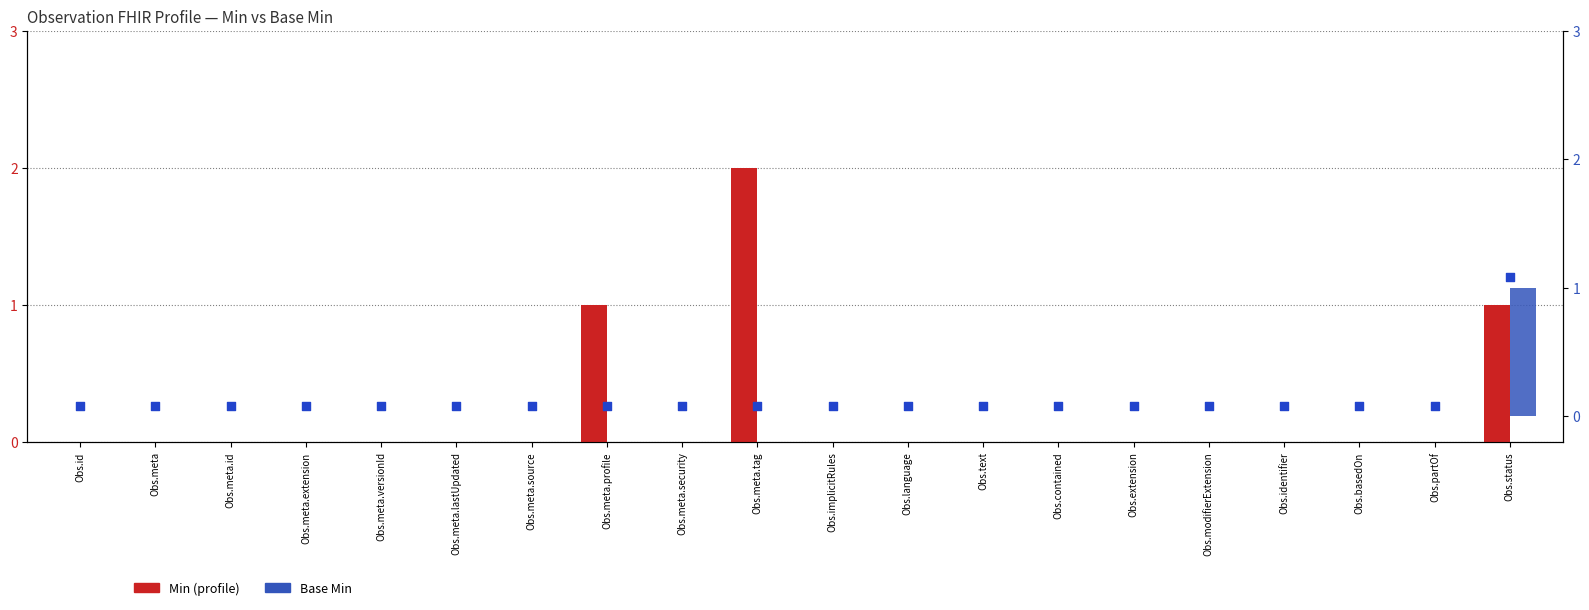

Is the value of Base Min at Obs.partOf greater than the value of Min at Obs.meta.extension?

No